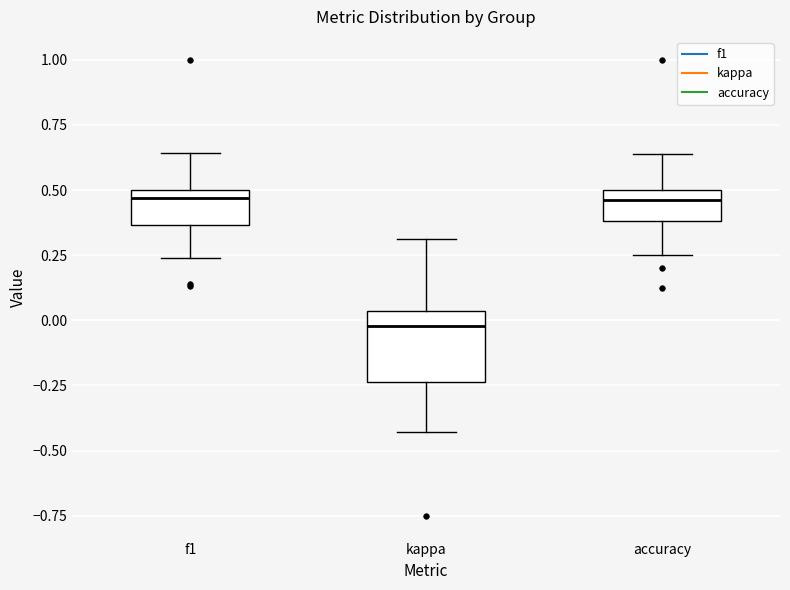

Reading left to right, transcribe this box plot: for each box, give where its median line is, the range the box spans, and where its two whiskers end, as read against the y-axis. The values are not printed on the chart, so give them approximately, as read against the axis.

f1: median 0.45, box 0.35 to 0.50, whiskers 0.25 to 0.65
kappa: median 0.00, box -0.25 to 0.05, whiskers -0.45 to 0.30
accuracy: median 0.45, box 0.40 to 0.50, whiskers 0.25 to 0.65